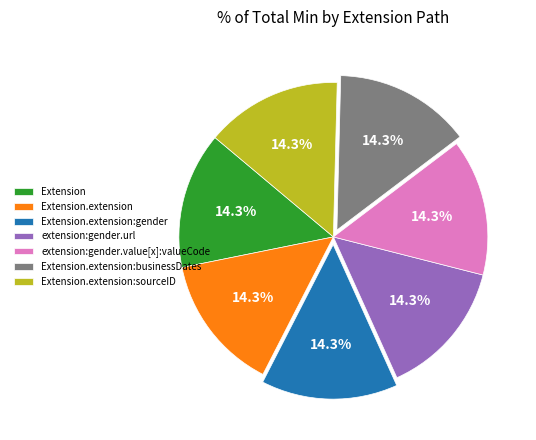

Do extension:gender.value[x]:valueCode and Extension.extension together represent more than half of the pie?

No